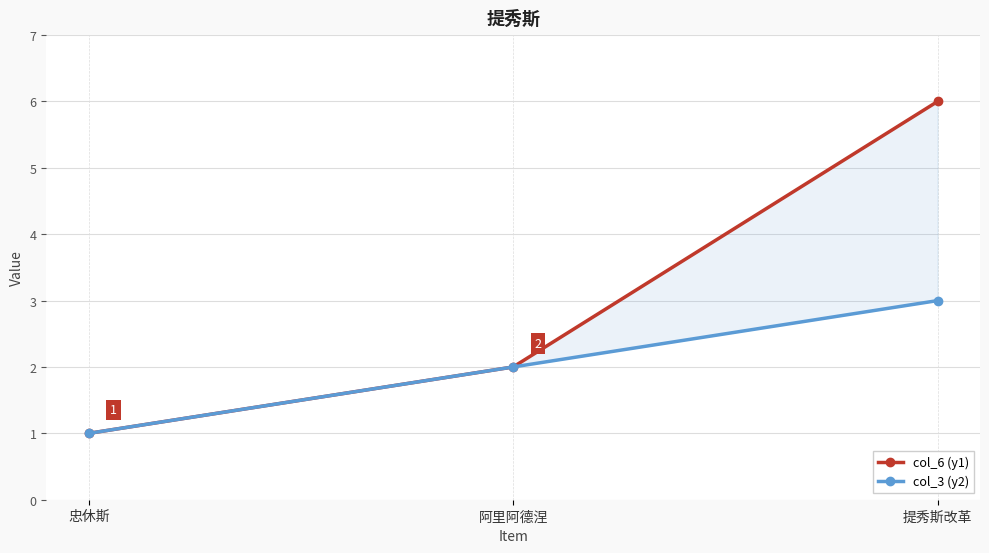

The value of col_3 (y2) at 忠休斯 is 0. True or false?

False